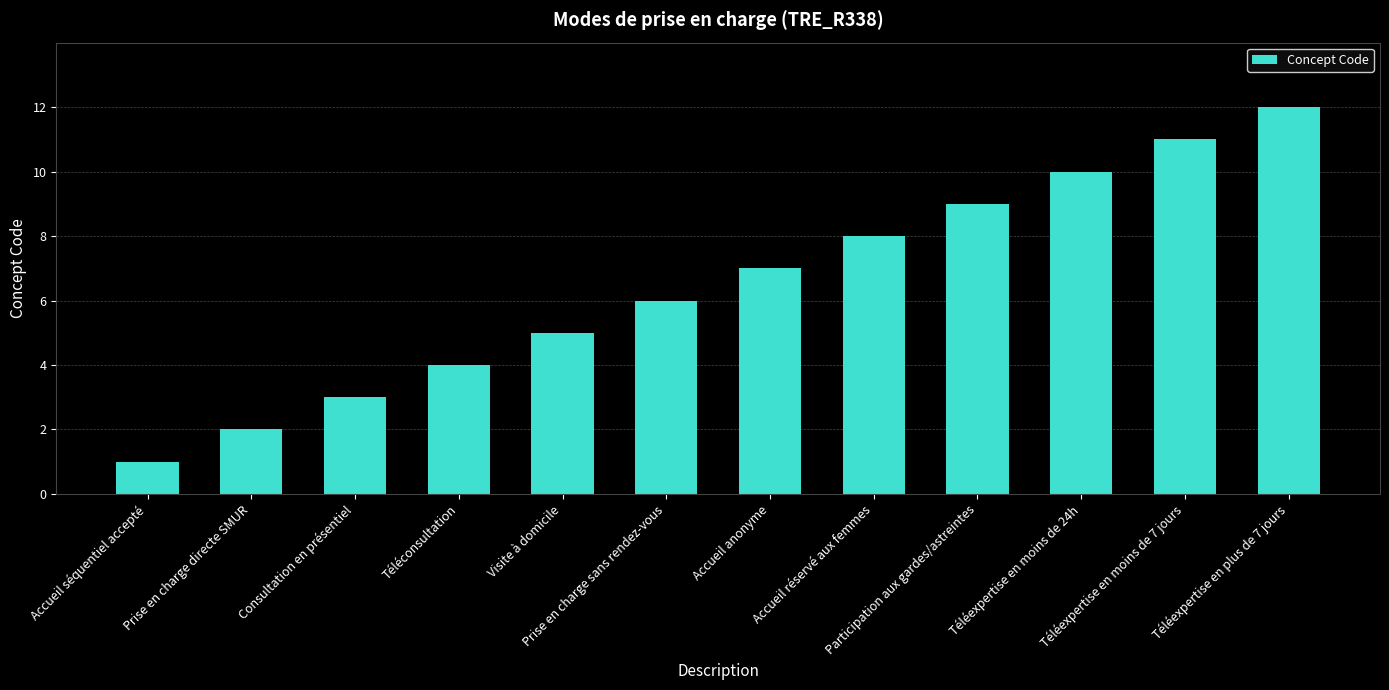

Reading left to right, transcribe all the data shown in this chart.

1	2	3	4	5	6	7	8	9	10	11	12